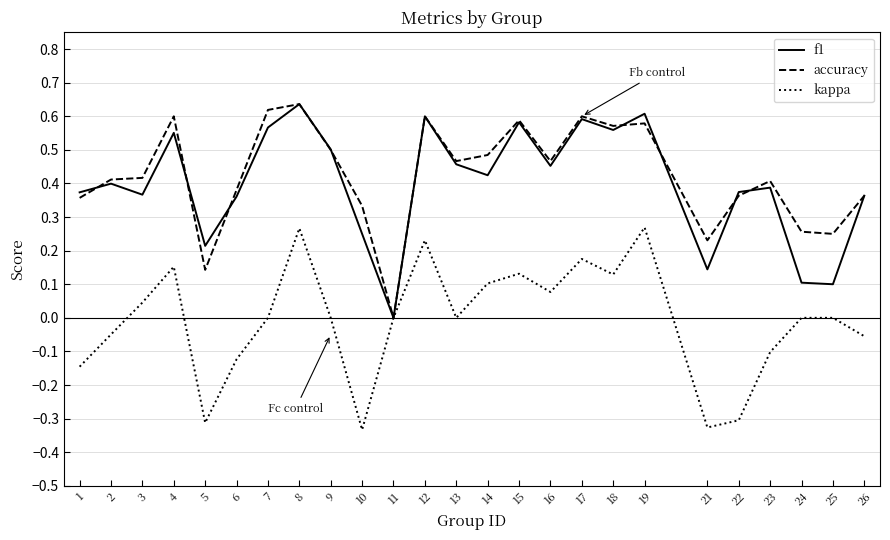

Is the value of kappa at 22 greater than the value of accuracy at 23?

No